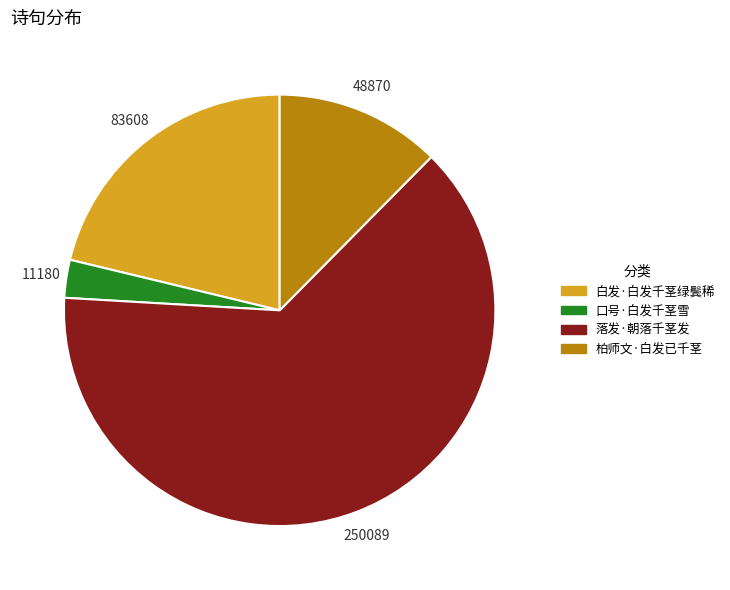

The 口号·白发千茎雪 slice represents 14% of the pie. True or false?

False